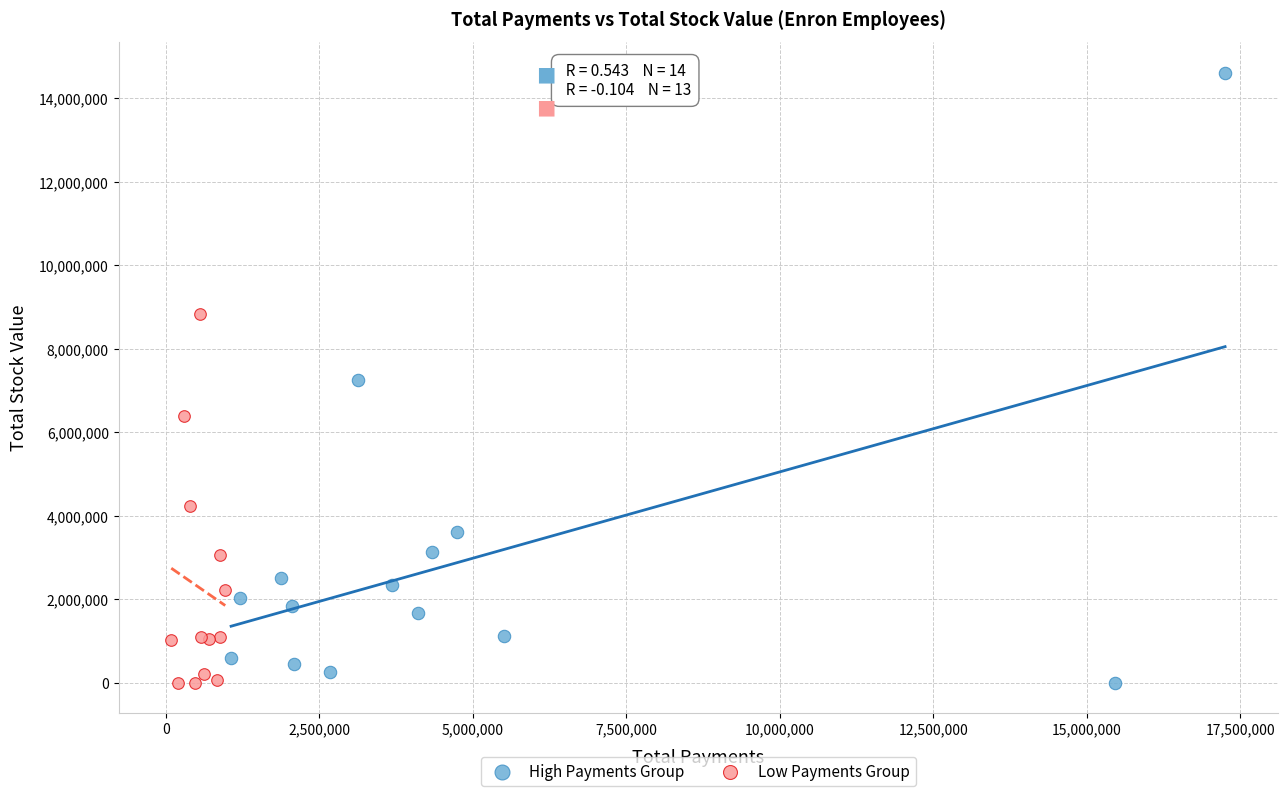

What are all the series names shown in the legend?

High Payments Group, Low Payments Group